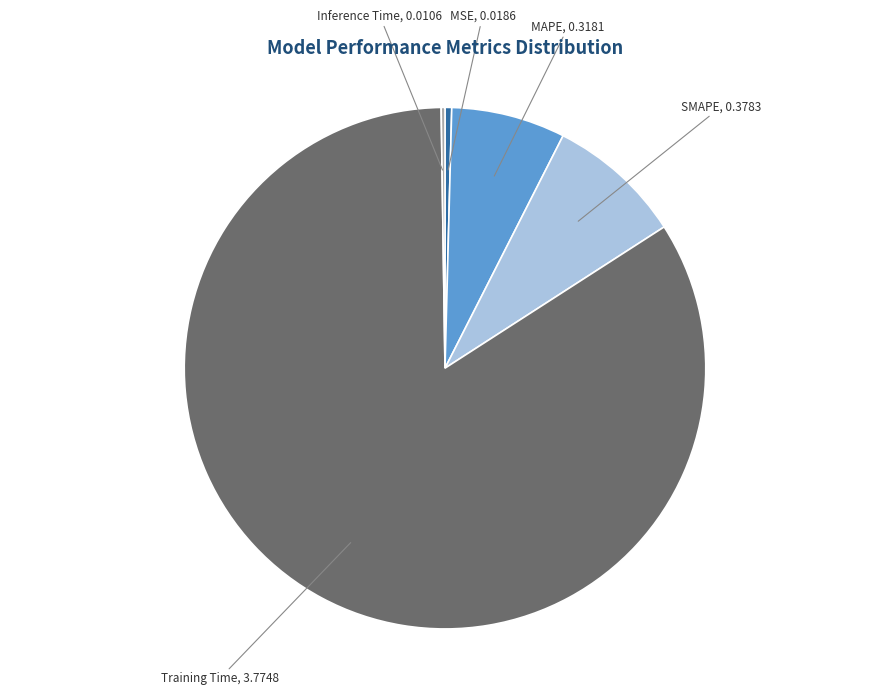

Do MSE and MAPE together represent more than half of the pie?

No